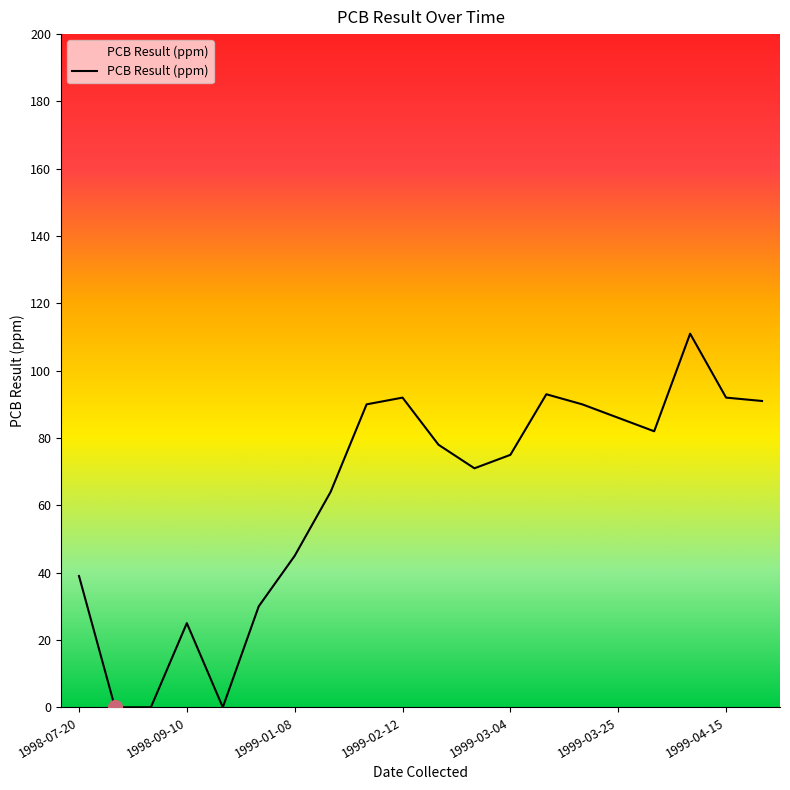

What is the greatest value displayed?

111